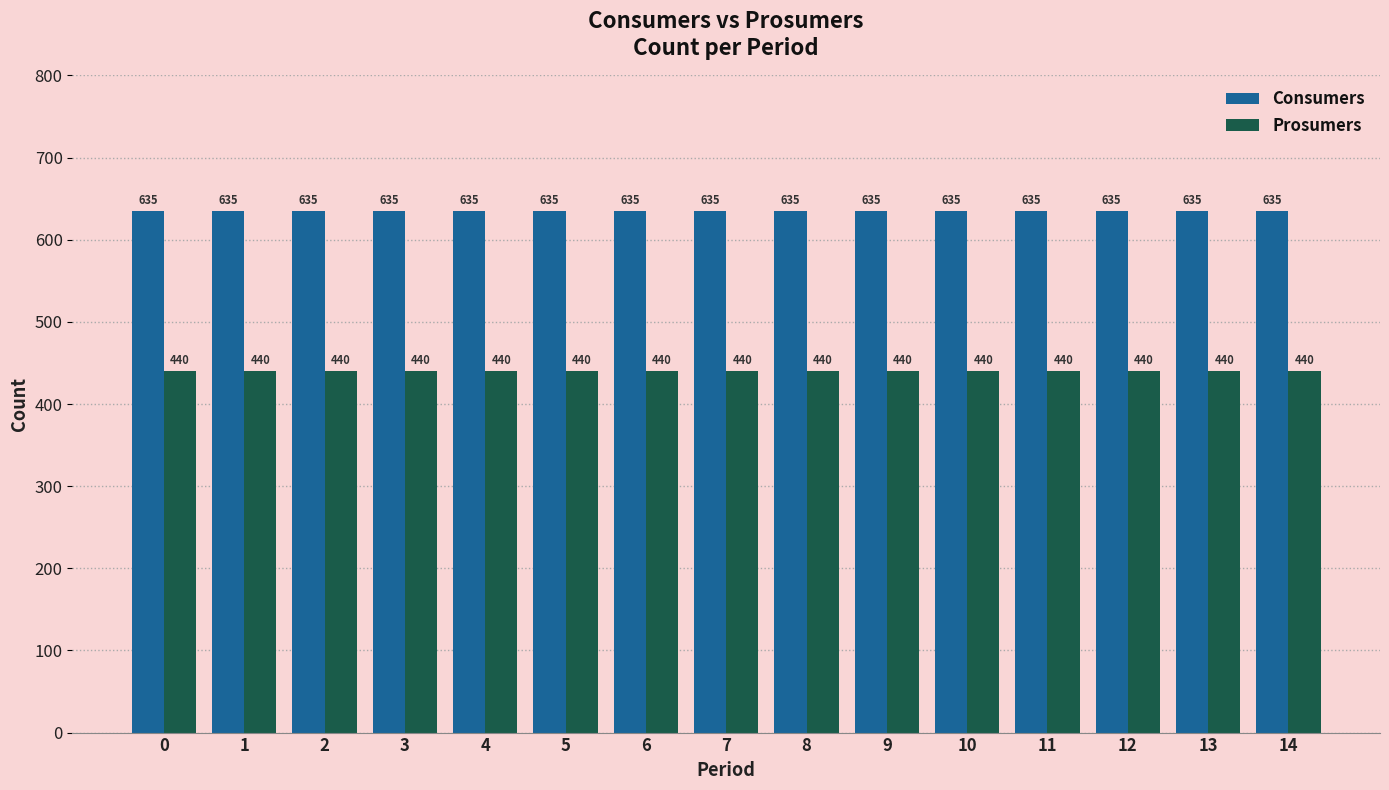

List the series in order of their peak value, lowest first.

Prosumers, Consumers